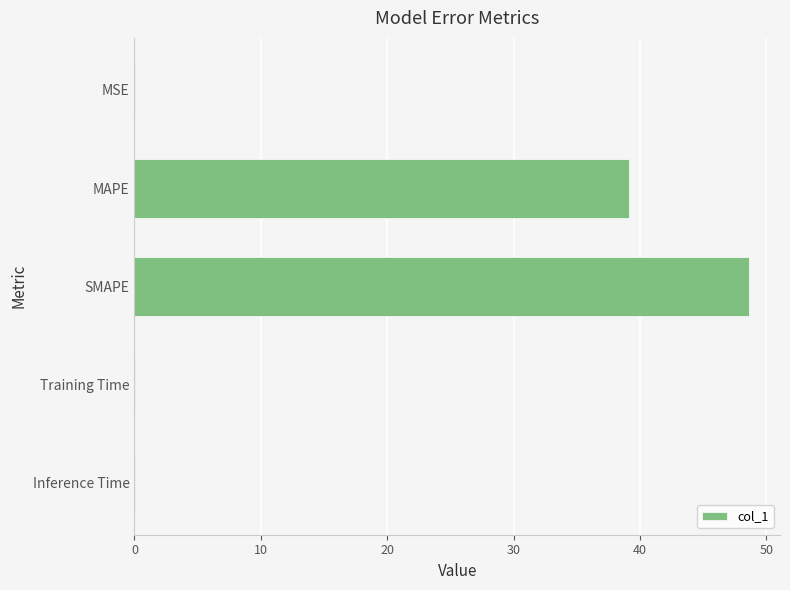

The value at SMAPE is 73.1. True or false?

False